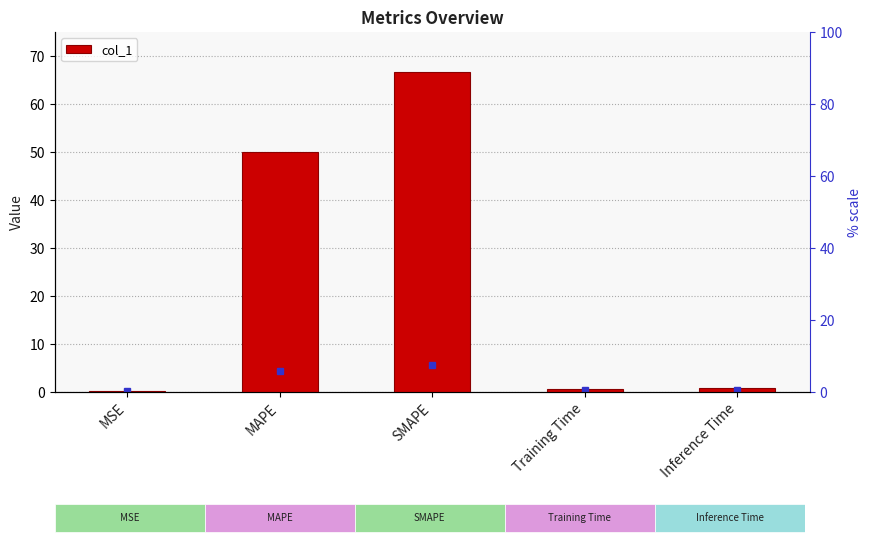

What position from the right is MSE?

5